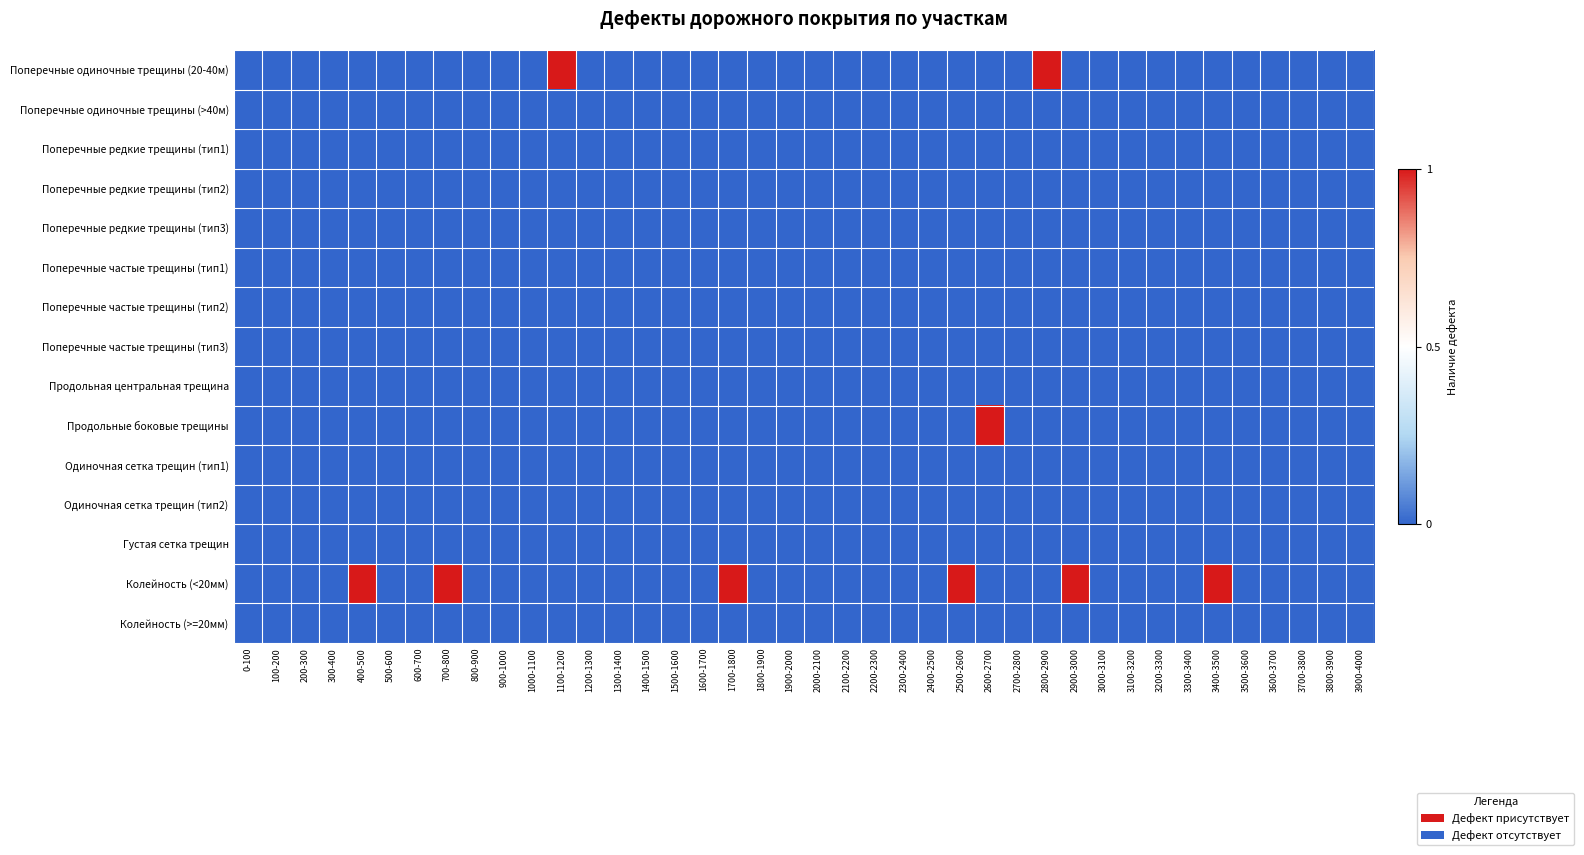

Which series has the largest total across all categories?

Колейность (<20мм)